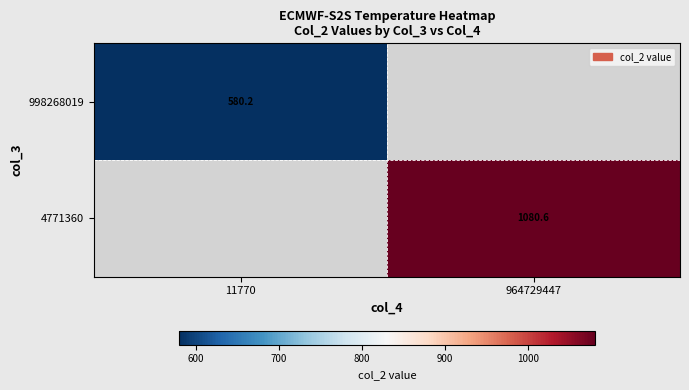

Between 11770 and 964729447, which is larger?

964729447